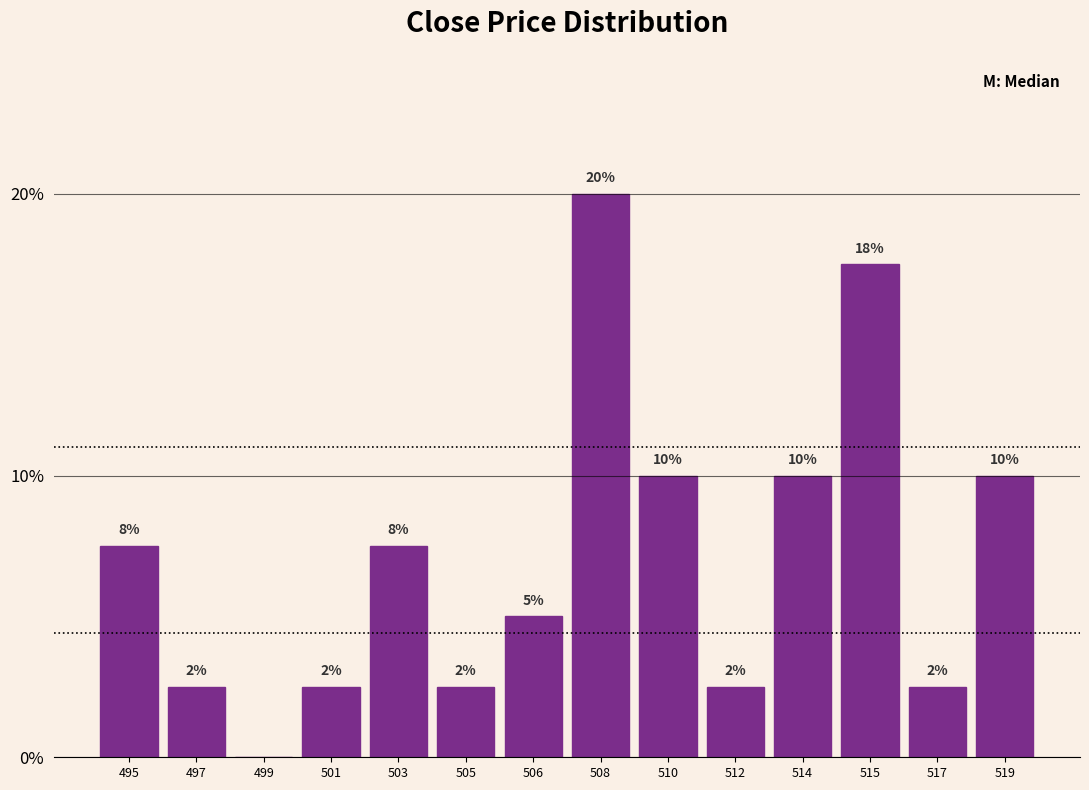

Are the bars horizontal?

No